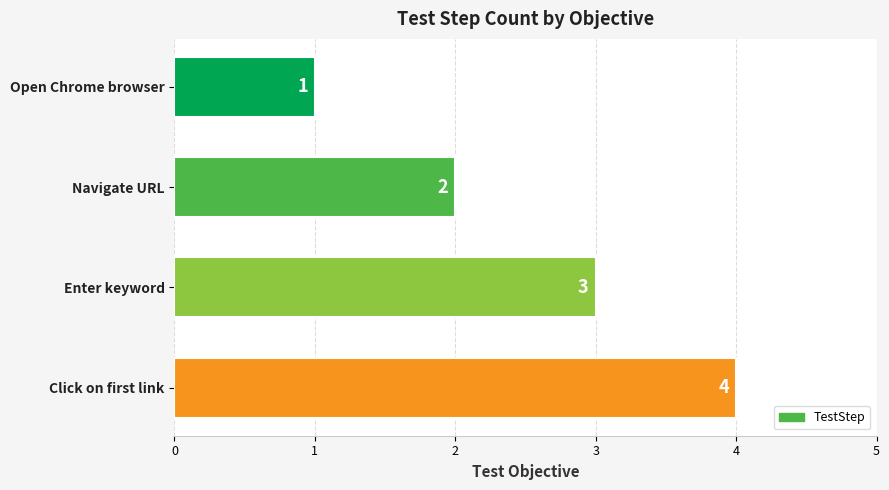

What is the change in value from Enter keyword to Click on first link?

+1